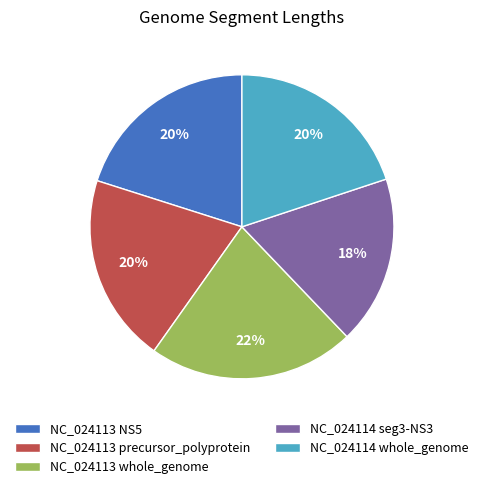

To the nearest percent, what is the combined percentage of NC_024113 NS5 and NC_024113 whole_genome?

42%